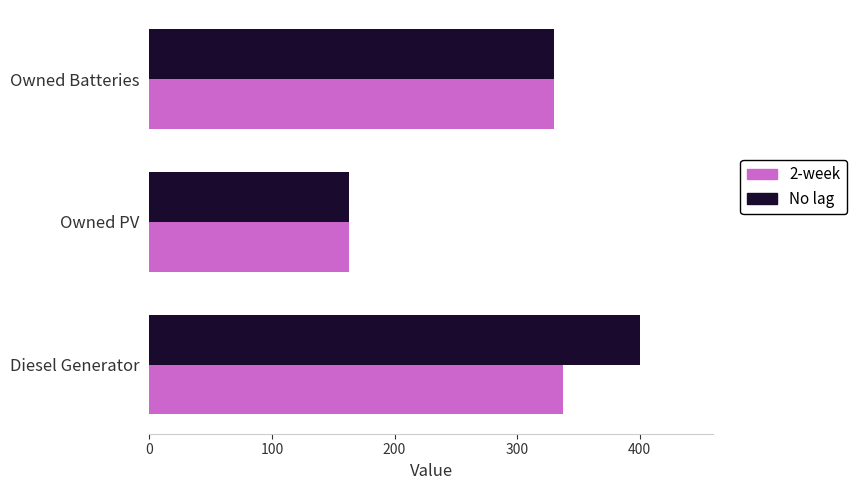

At Diesel Generator, list the series in order from smallest to largest.

2-week, No lag